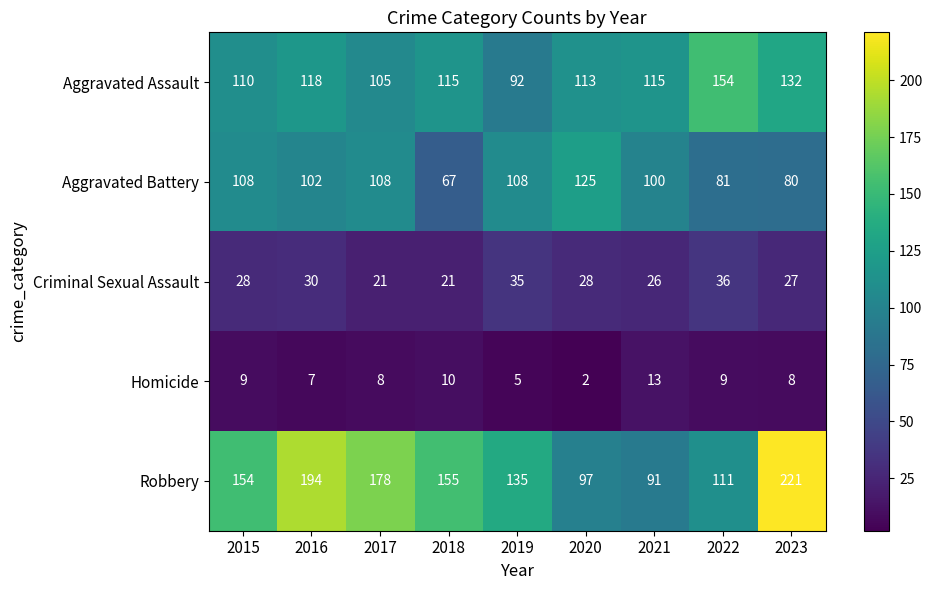

Where does the Aggravated Battery series first go above 102?

2015